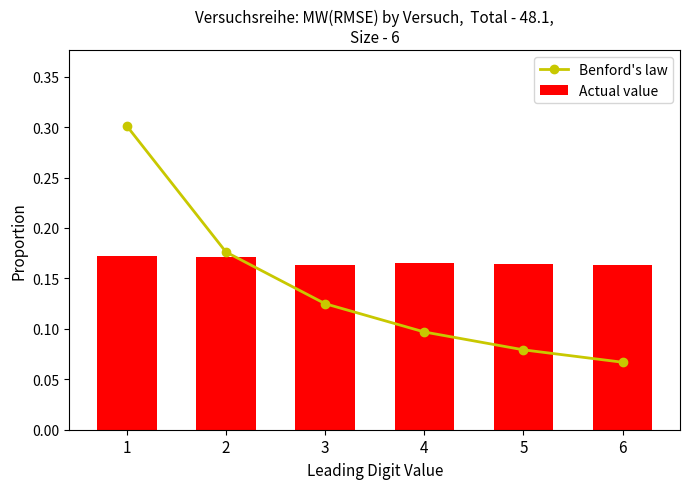

What is the value of the Actual value bar at the 4th from the left?

0.2